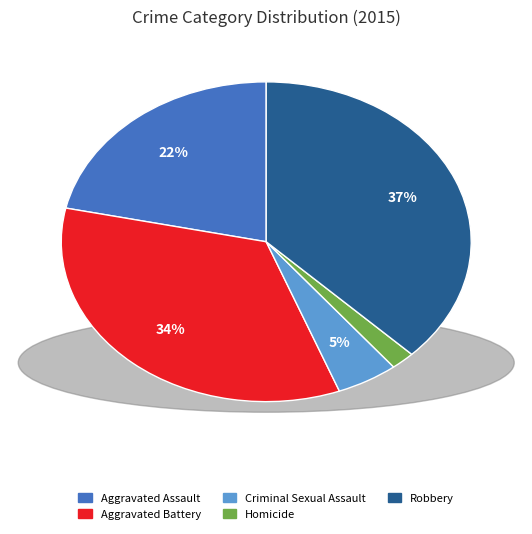

Do Aggravated Battery and Criminal Sexual Assault together represent more than half of the pie?

No